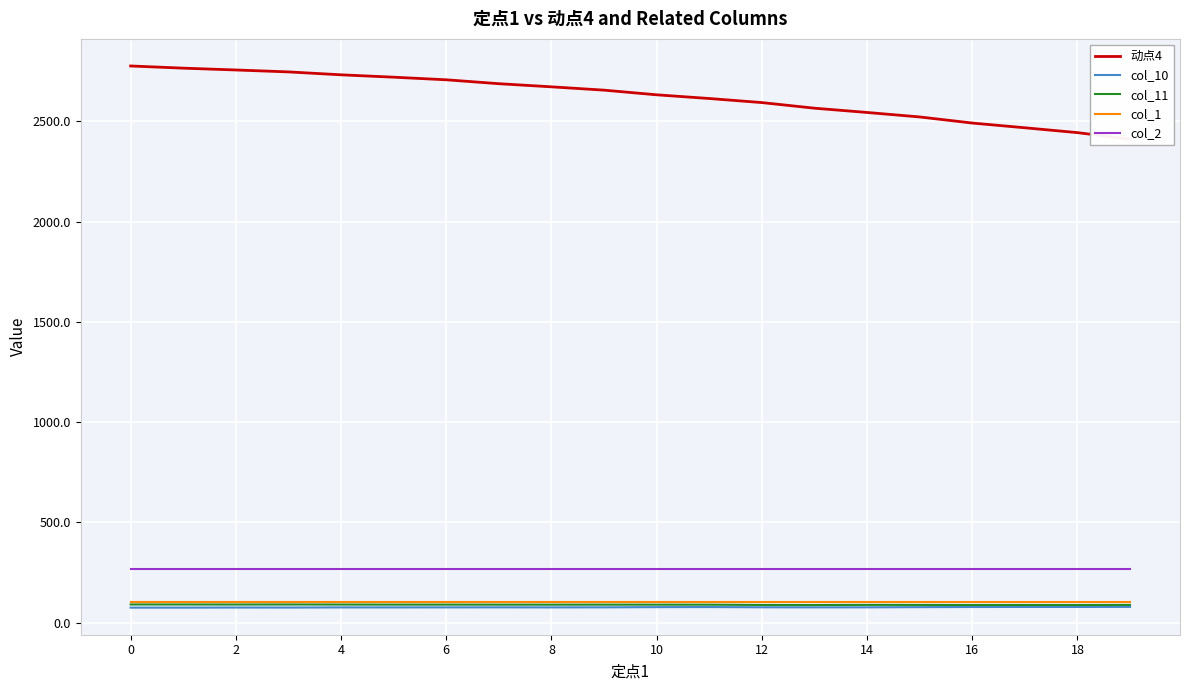

True or false: col_1 and col_2 intersect in this chart.

False